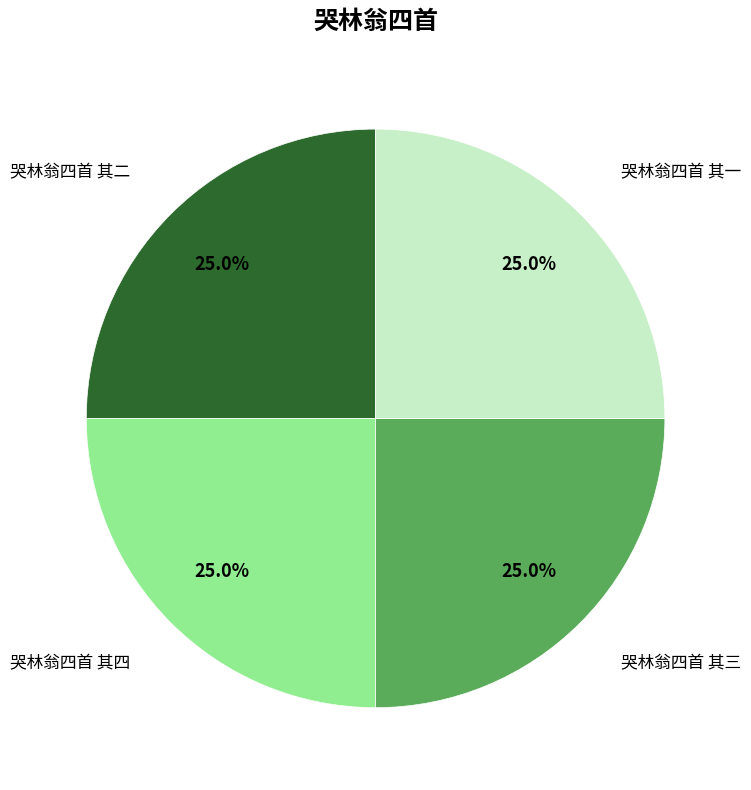

To the nearest percent, what is the average slice percentage?

25%